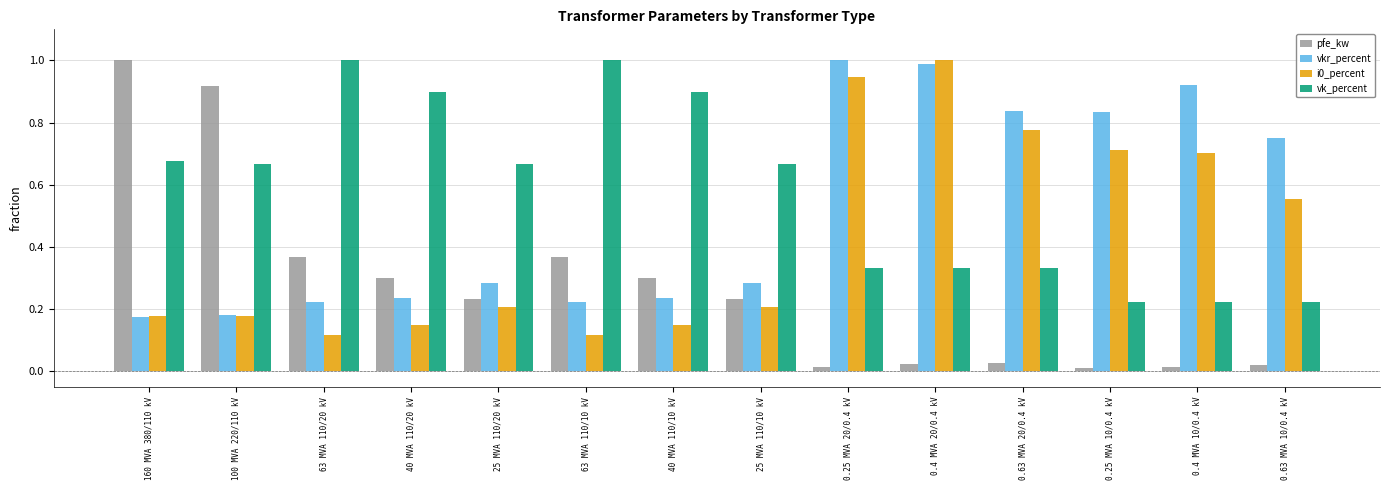

True or false: vk_percent has a value of 0.2 at 0.4 MVA 10/0.4 kV.

True